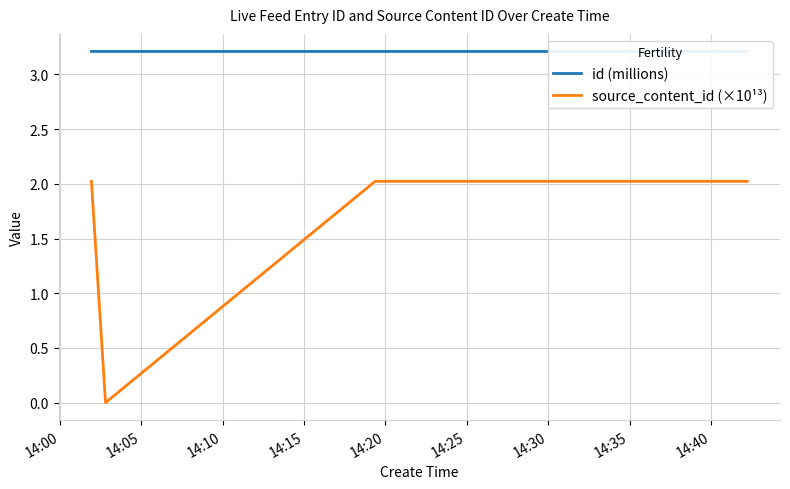

In source_content_id (×10¹³), how many points are lower than both neighbors (excluding endpoints)?

1